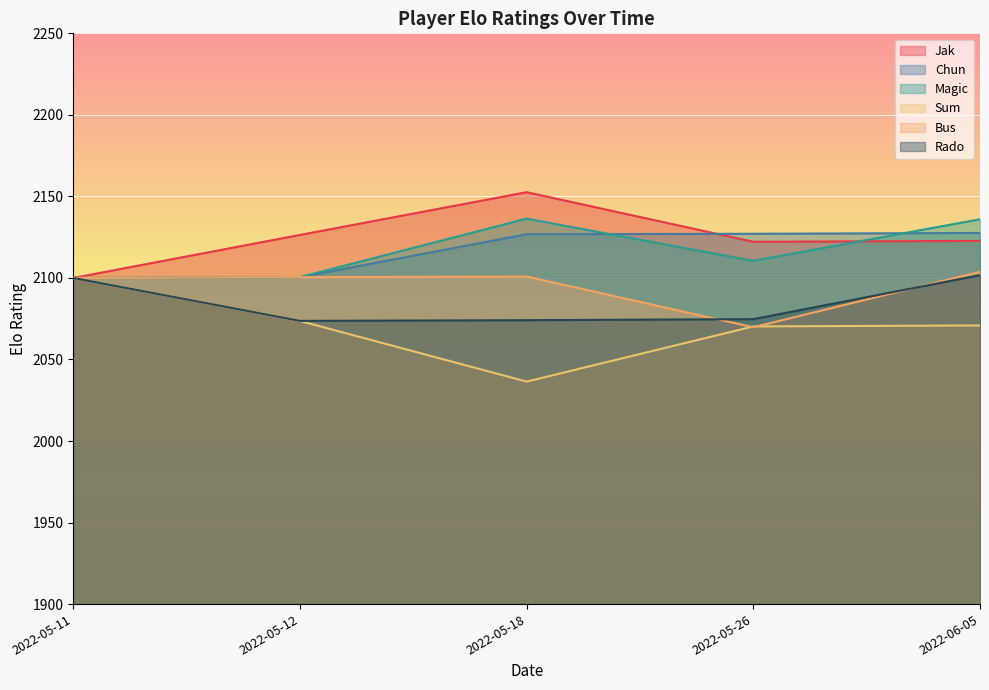

What is the minimum value shown in the chart?

2036.4